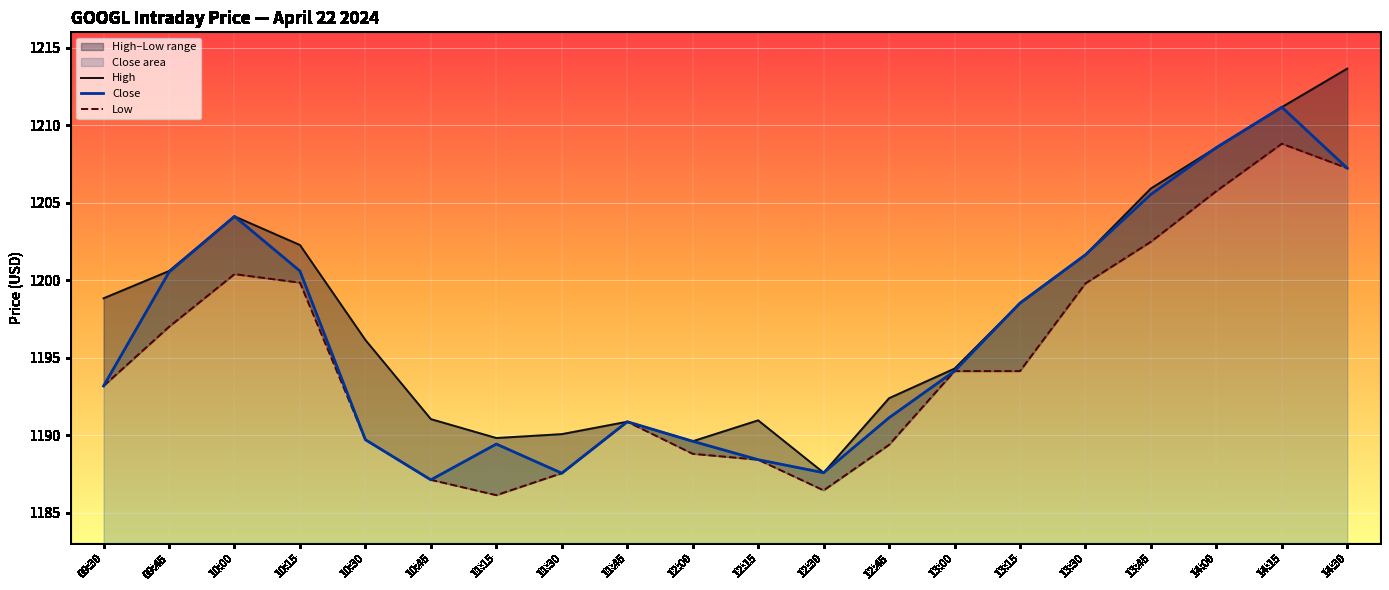

At which category is the sum across all series the highest?

14:15